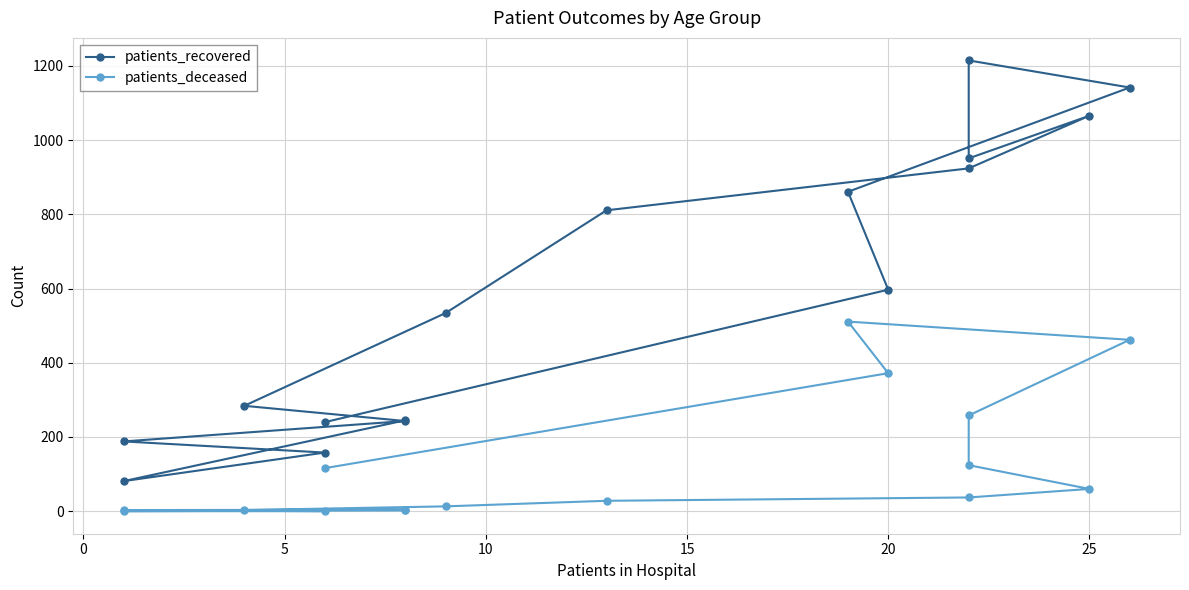

What is the difference between the patients_deceased values at −5 and 11?

256